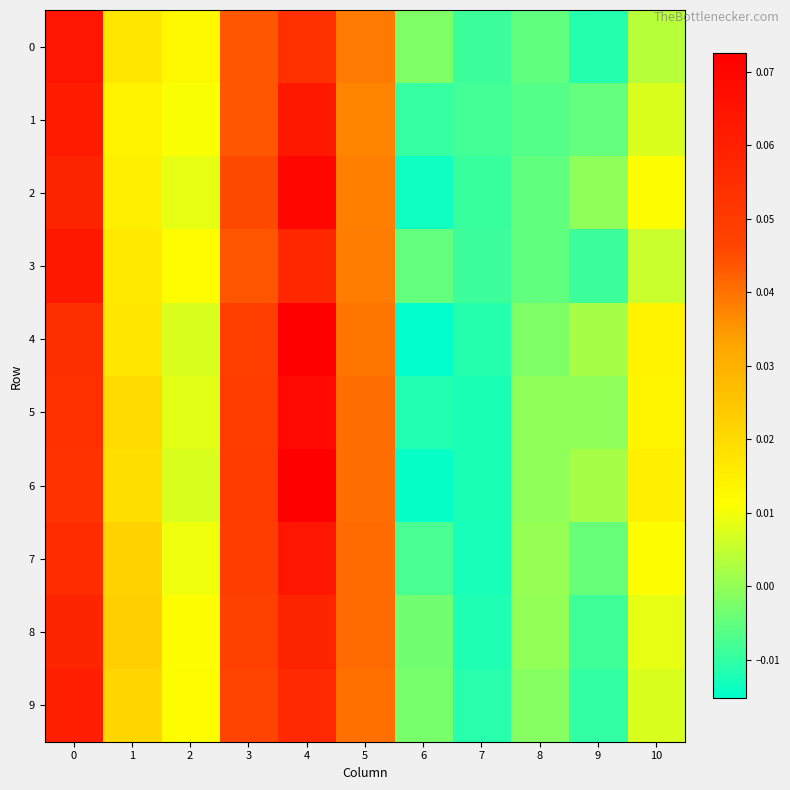

Count the number of categories in the chart.

11